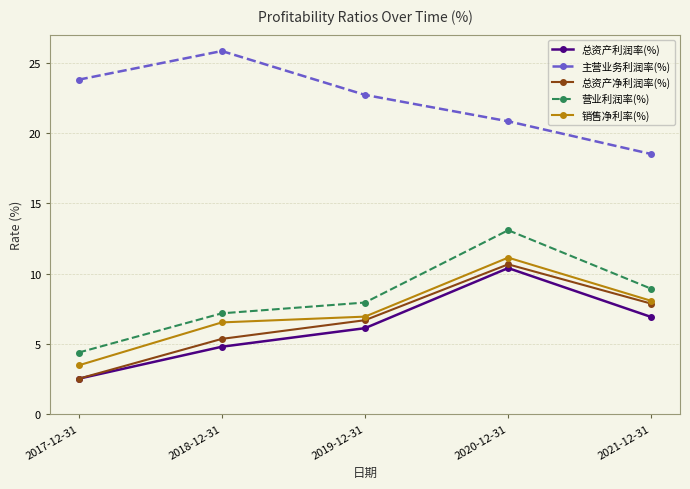

Where does the 主营业务利润率(%) series first go above 22?

2017-12-31